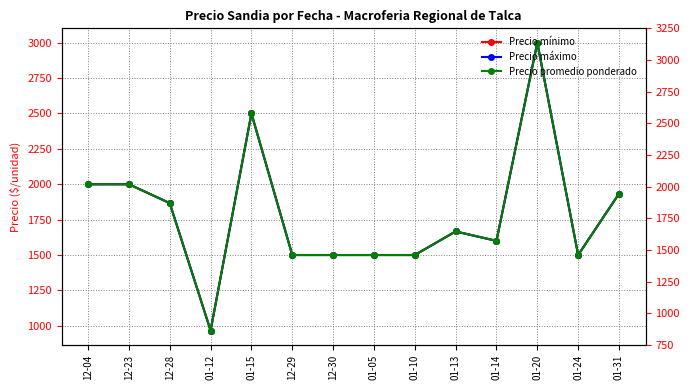

What position from the left is 12-23?

2